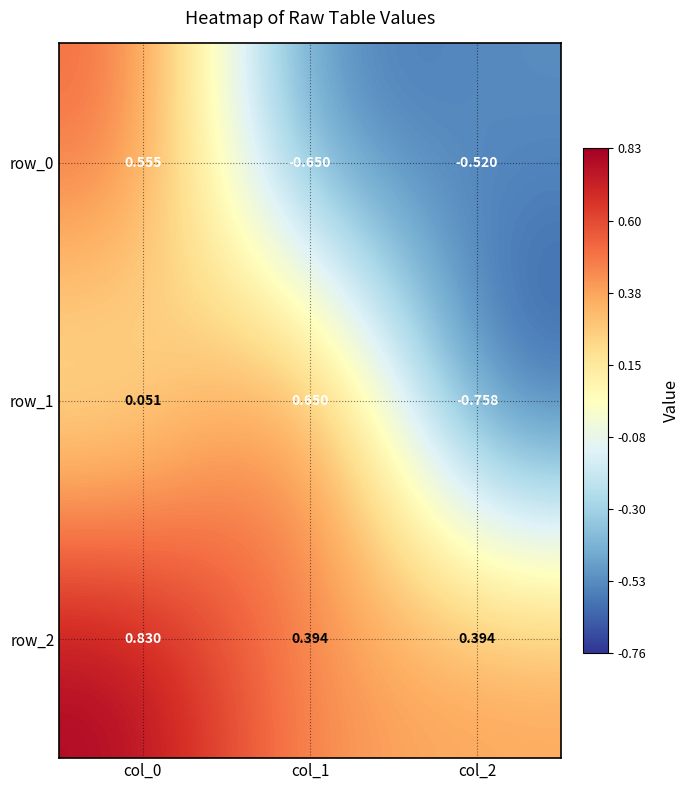

At which label is row_1 closest to 0?

col_0